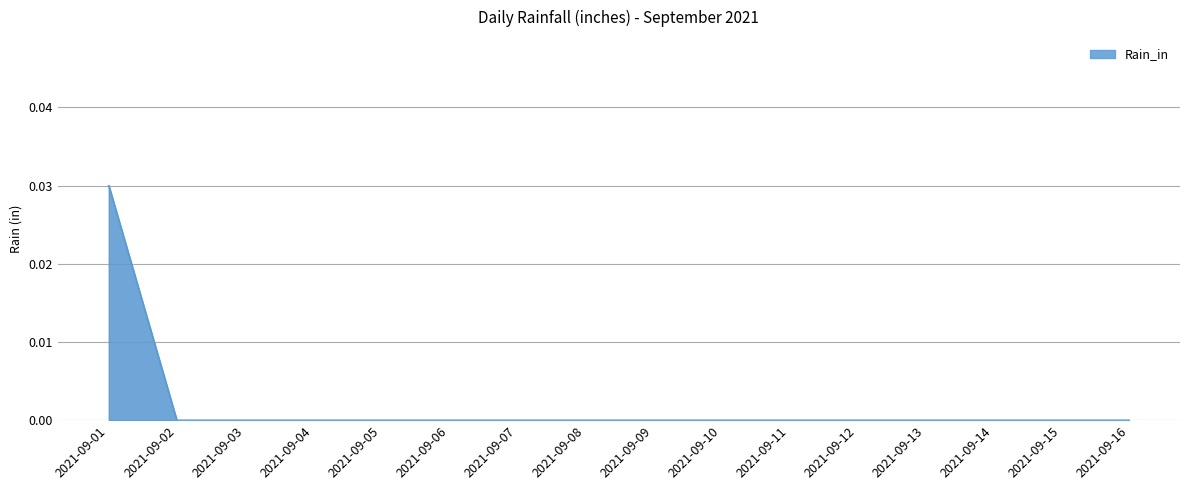

Is it true that the value at 2021-09-02 is 0.0?

True